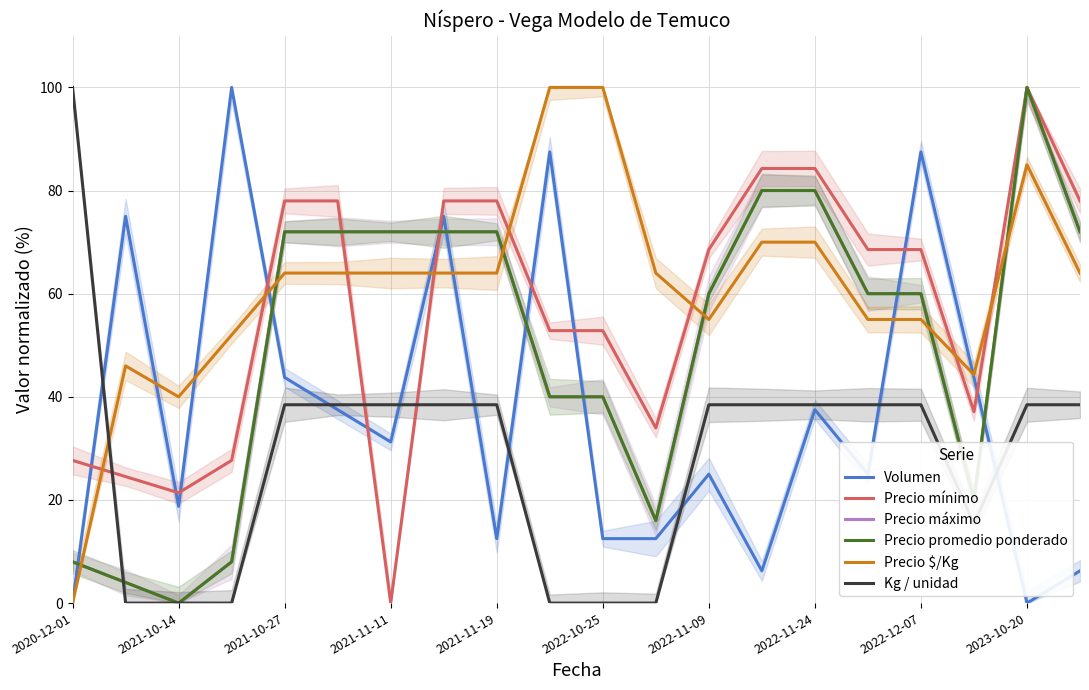

What is the label of the 1st point from the left?

2020-12-01